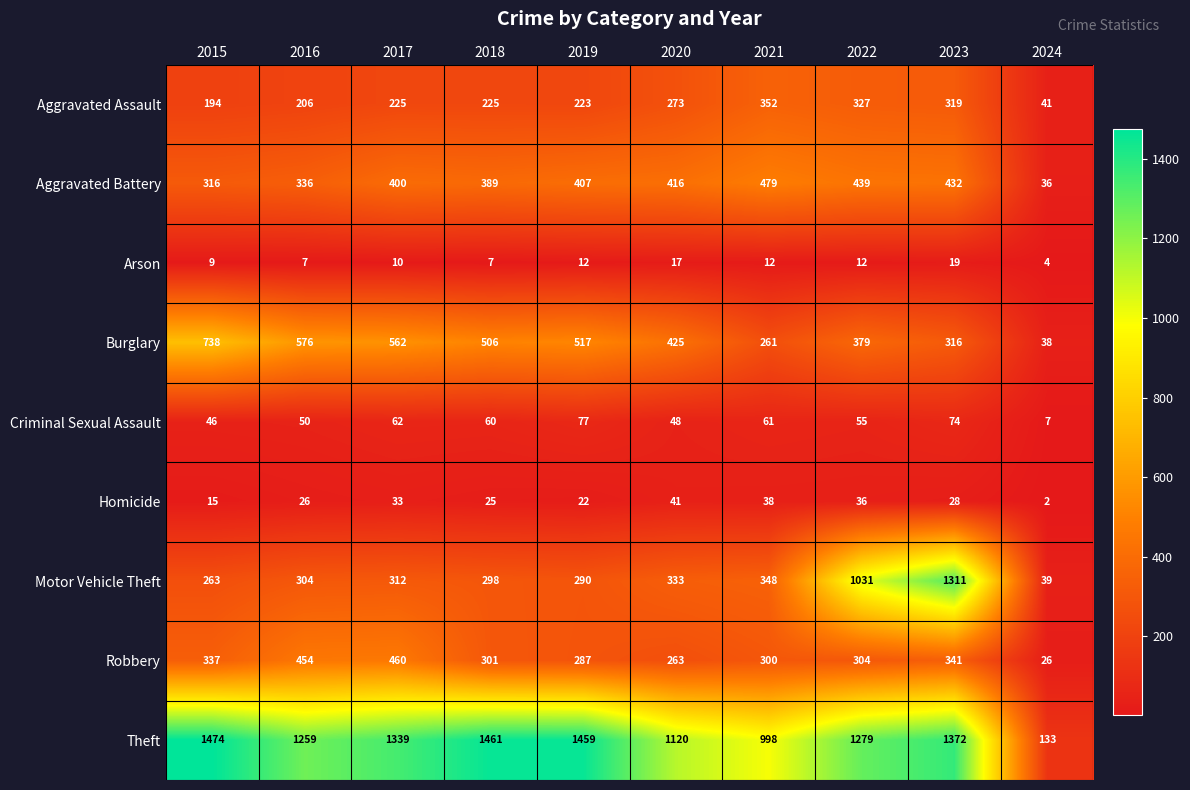

The Aggravated Battery series shows 432 at 2023. True or false?

True